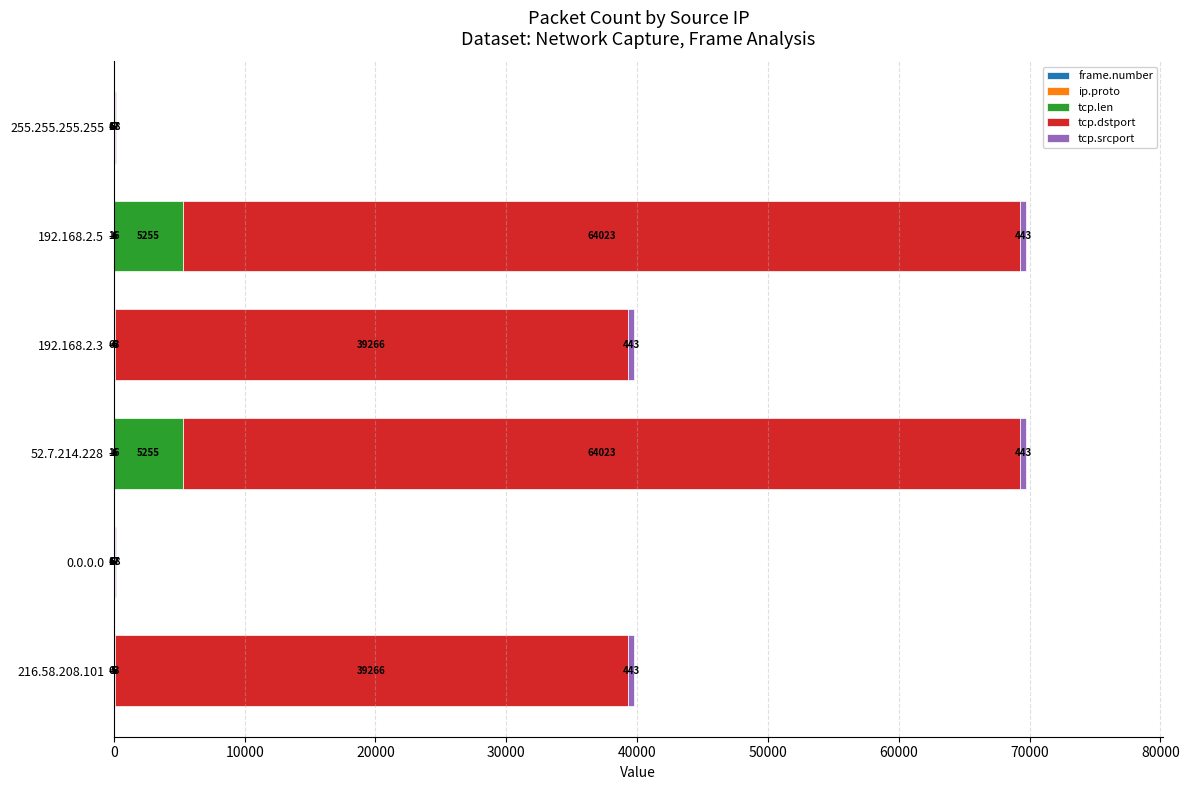

What is the total value across all series at 0.0.0.0?

157